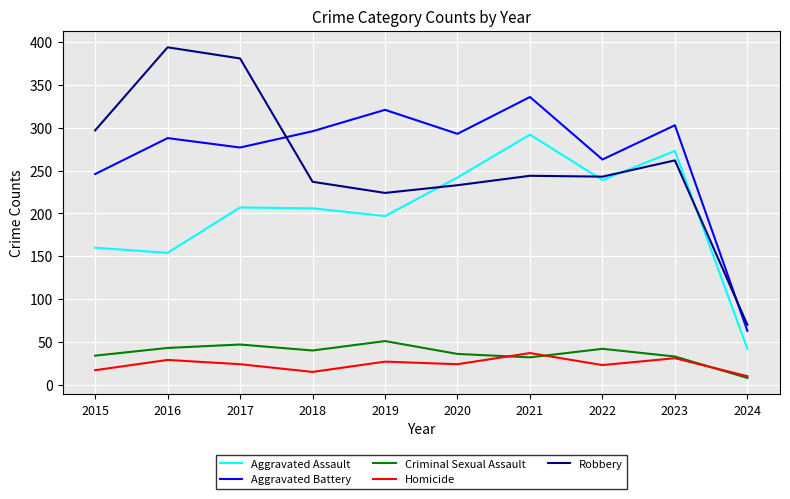

What is the spread (max minus min) of values at 2017?

357